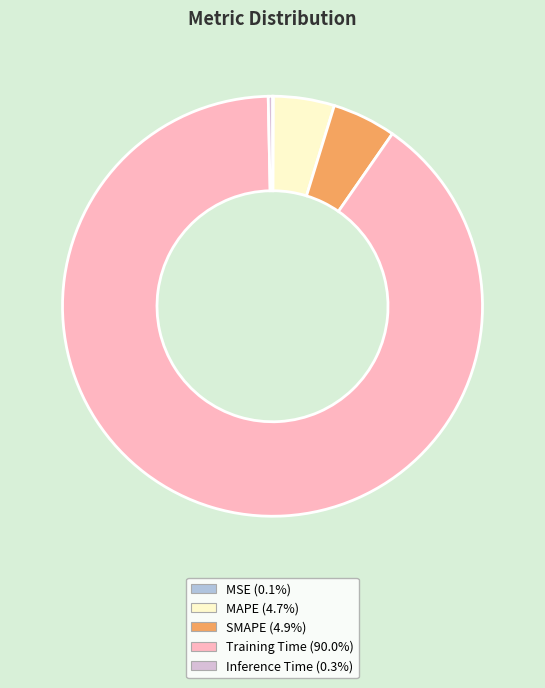

Between Inference Time and SMAPE, which is larger?

SMAPE